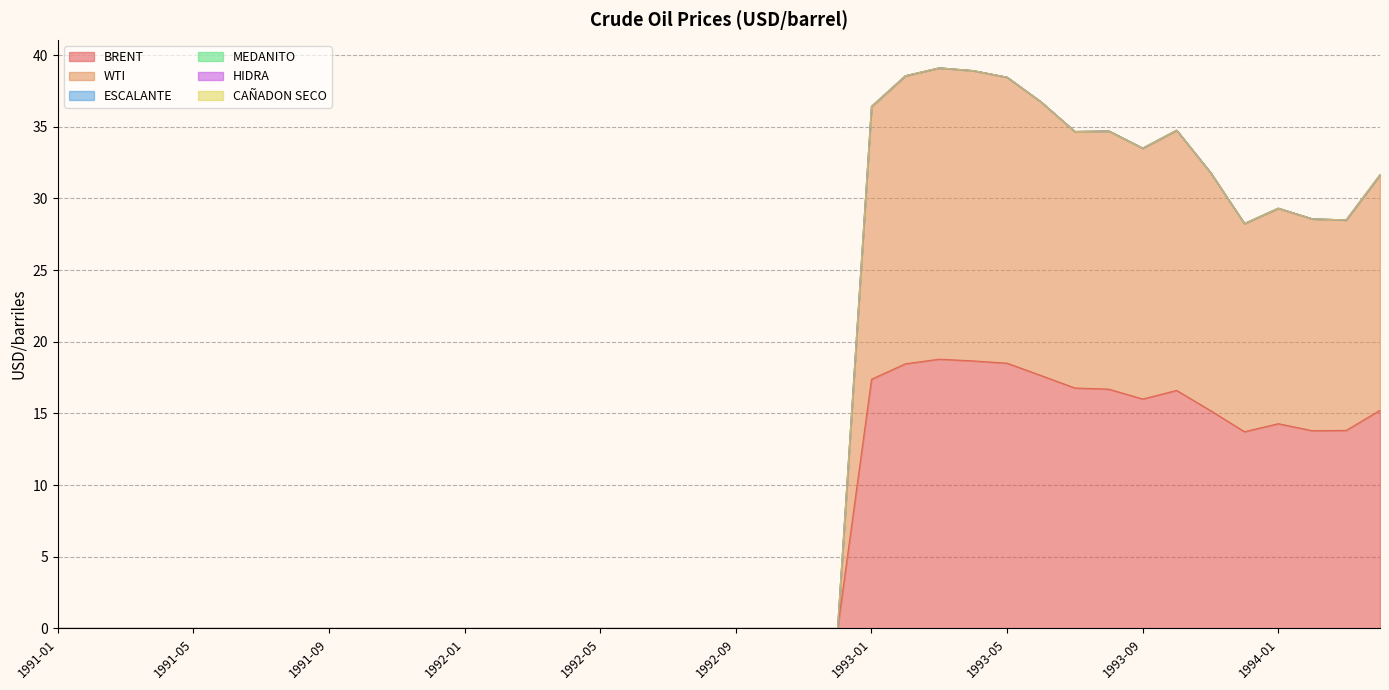

Reading left to right, list all the values displayed in this chart.

BRENT: 1991-01=0.0	1991-02=0.0	1991-03=0.0	1991-04=0.0	1991-05=0.0	1991-06=0.0	1991-07=0.0	1991-08=0.0	1991-09=0.0	1991-10=0.0	1991-11=0.0	1991-12=0.0	1992-01=0.0	1992-02=0.0	1992-03=0.0	1992-04=0.0	1992-05=0.0	1992-06=0.0	1992-07=0.0	1992-08=0.0	1992-09=0.0	1992-10=0.0	1992-11=0.0	1992-12=0.0	1993-01=17.4	1993-02=18.5	1993-03=18.8	1993-04=18.7	1993-05=18.5	1993-06=17.6	1993-07=16.8	1993-08=16.7	1993-09=16.0	1993-10=16.6	1993-11=15.2	1993-12=13.7	1994-01=14.3	1994-02=13.8	1994-03=13.8	1994-04=15.2
WTI: 1991-01=0.0	1991-02=0.0	1991-03=0.0	1991-04=0.0	1991-05=0.0	1991-06=0.0	1991-07=0.0	1991-08=0.0	1991-09=0.0	1991-10=0.0	1991-11=0.0	1991-12=0.0	1992-01=0.0	1992-02=0.0	1992-03=0.0	1992-04=0.0	1992-05=0.0	1992-06=0.0	1992-07=0.0	1992-08=0.0	1992-09=0.0	1992-10=0.0	1992-11=0.0	1992-12=0.0	1993-01=19.0	1993-02=20.1	1993-03=20.3	1993-04=20.2	1993-05=19.9	1993-06=19.1	1993-07=17.9	1993-08=18.0	1993-09=17.5	1993-10=18.1	1993-11=16.6	1993-12=14.5	1994-01=15.0	1994-02=14.8	1994-03=14.7	1994-04=16.4
ESCALANTE: 1991-01=0.0	1991-02=0.0	1991-03=0.0	1991-04=0.0	1991-05=0.0	1991-06=0.0	1991-07=0.0	1991-08=0.0	1991-09=0.0	1991-10=0.0	1991-11=0.0	1991-12=0.0	1992-01=0.0	1992-02=0.0	1992-03=0.0	1992-04=0.0	1992-05=0.0	1992-06=0.0	1992-07=0.0	1992-08=0.0	1992-09=0.0	1992-10=0.0	1992-11=0.0	1992-12=0.0	1993-01=0.0	1993-02=0.0	1993-03=0.0	1993-04=0.0	1993-05=0.0	1993-06=0.0	1993-07=0.0	1993-08=0.0	1993-09=0.0	1993-10=0.0	1993-11=0.0	1993-12=0.0	1994-01=0.0	1994-02=0.0	1994-03=0.0	1994-04=0.0
MEDANITO: 1991-01=0.0	1991-02=0.0	1991-03=0.0	1991-04=0.0	1991-05=0.0	1991-06=0.0	1991-07=0.0	1991-08=0.0	1991-09=0.0	1991-10=0.0	1991-11=0.0	1991-12=0.0	1992-01=0.0	1992-02=0.0	1992-03=0.0	1992-04=0.0	1992-05=0.0	1992-06=0.0	1992-07=0.0	1992-08=0.0	1992-09=0.0	1992-10=0.0	1992-11=0.0	1992-12=0.0	1993-01=0.0	1993-02=0.0	1993-03=0.0	1993-04=0.0	1993-05=0.0	1993-06=0.0	1993-07=0.0	1993-08=0.0	1993-09=0.0	1993-10=0.0	1993-11=0.0	1993-12=0.0	1994-01=0.0	1994-02=0.0	1994-03=0.0	1994-04=0.0
HIDRA: 1991-01=0.0	1991-02=0.0	1991-03=0.0	1991-04=0.0	1991-05=0.0	1991-06=0.0	1991-07=0.0	1991-08=0.0	1991-09=0.0	1991-10=0.0	1991-11=0.0	1991-12=0.0	1992-01=0.0	1992-02=0.0	1992-03=0.0	1992-04=0.0	1992-05=0.0	1992-06=0.0	1992-07=0.0	1992-08=0.0	1992-09=0.0	1992-10=0.0	1992-11=0.0	1992-12=0.0	1993-01=0.0	1993-02=0.0	1993-03=0.0	1993-04=0.0	1993-05=0.0	1993-06=0.0	1993-07=0.0	1993-08=0.0	1993-09=0.0	1993-10=0.0	1993-11=0.0	1993-12=0.0	1994-01=0.0	1994-02=0.0	1994-03=0.0	1994-04=0.0
CAÑADON SECO: 1991-01=0.0	1991-02=0.0	1991-03=0.0	1991-04=0.0	1991-05=0.0	1991-06=0.0	1991-07=0.0	1991-08=0.0	1991-09=0.0	1991-10=0.0	1991-11=0.0	1991-12=0.0	1992-01=0.0	1992-02=0.0	1992-03=0.0	1992-04=0.0	1992-05=0.0	1992-06=0.0	1992-07=0.0	1992-08=0.0	1992-09=0.0	1992-10=0.0	1992-11=0.0	1992-12=0.0	1993-01=0.0	1993-02=0.0	1993-03=0.0	1993-04=0.0	1993-05=0.0	1993-06=0.0	1993-07=0.0	1993-08=0.0	1993-09=0.0	1993-10=0.0	1993-11=0.0	1993-12=0.0	1994-01=0.0	1994-02=0.0	1994-03=0.0	1994-04=0.0